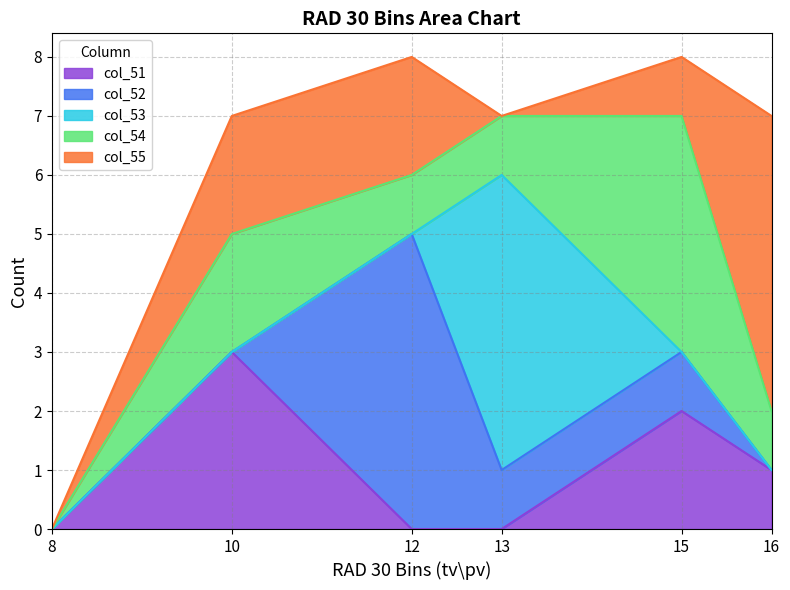

At 10, list the series in order from smallest to largest.

col_52, col_53, col_54, col_55, col_51